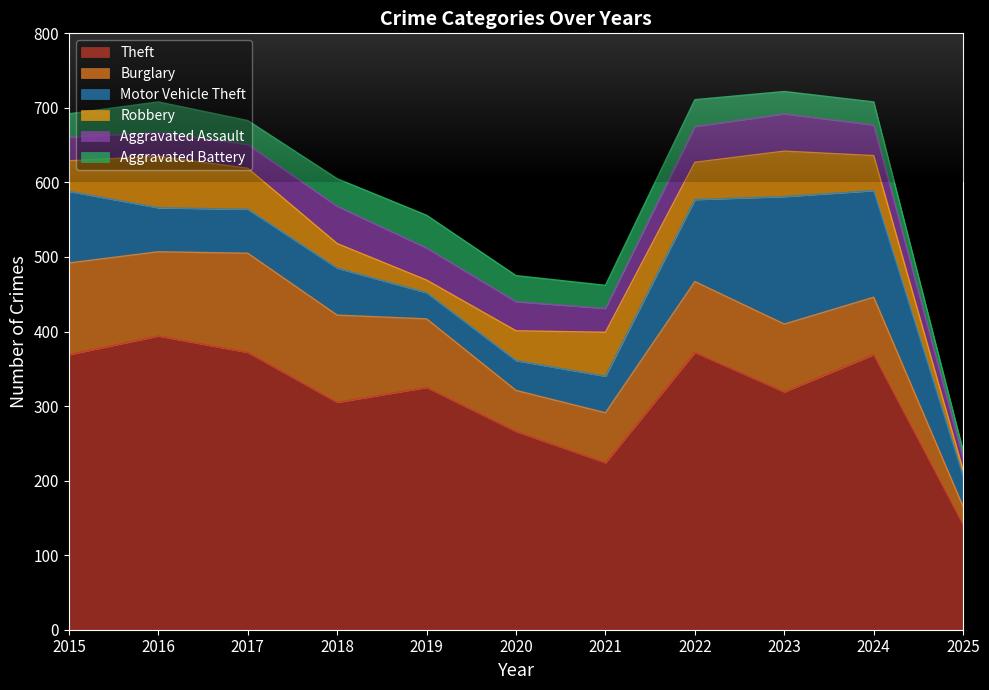

What are all the series names shown in the legend?

Theft, Burglary, Motor Vehicle Theft, Robbery, Aggravated Assault, Aggravated Battery